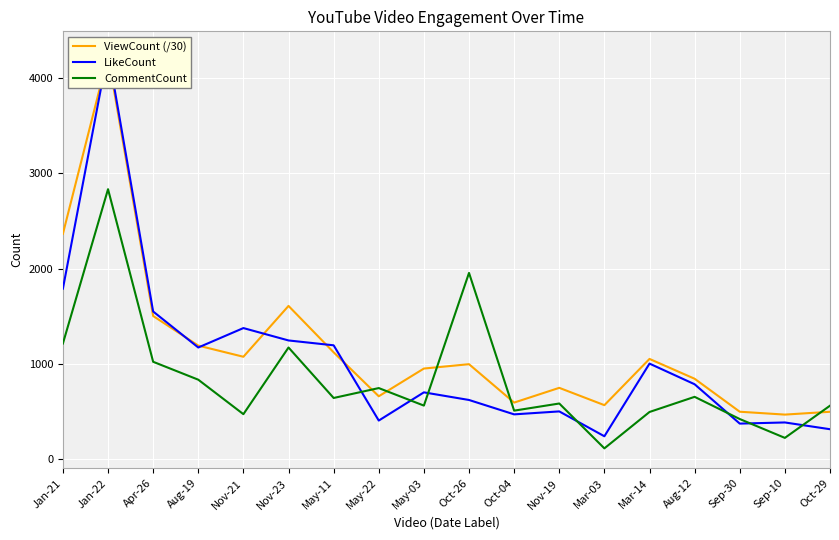

How many series are shown in this chart?

3